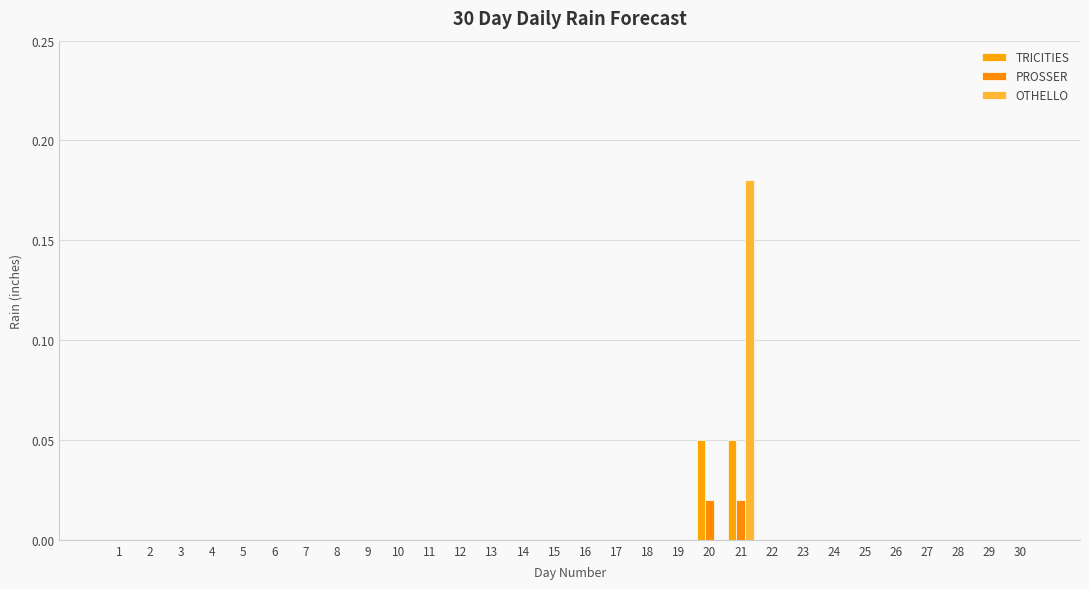

True or false: OTHELLO has a value of -0.1 at 9.

False